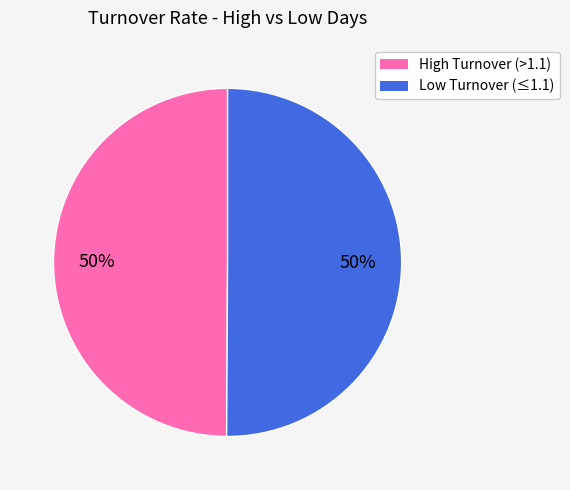

To the nearest percent, what is the average slice percentage?

50%